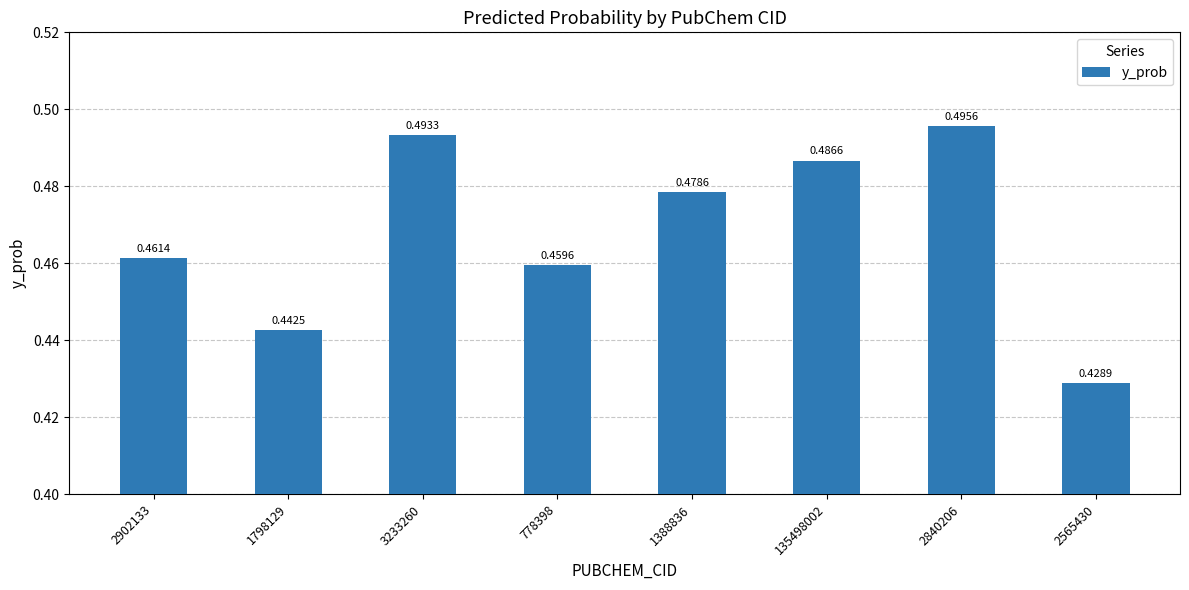

What is the sum of the values at 2565430 and 3233260?

0.9